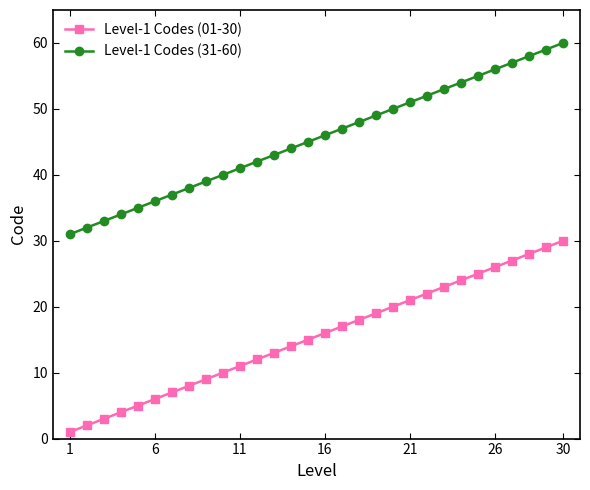

Which series has the largest total across all categories?

Level-1 Codes (31-60)